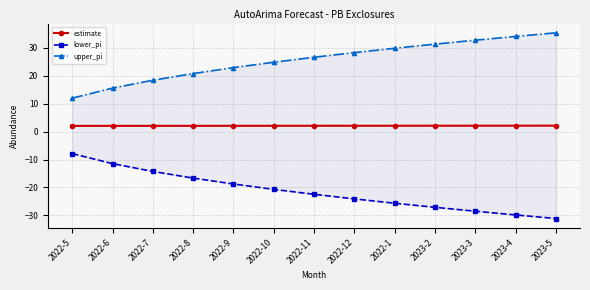

Rank the categories by upper_pi value from highest to lowest.

2023-5, 2023-4, 2023-3, 2023-2, 2022-1, 2022-12, 2022-11, 2022-10, 2022-9, 2022-8, 2022-7, 2022-6, 2022-5